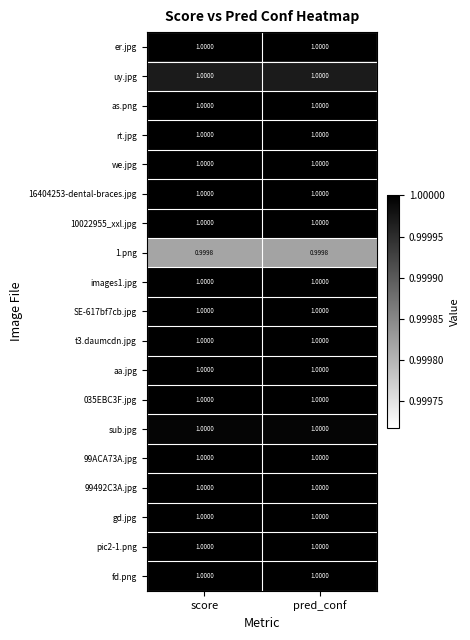

How many distinct data groups are displayed?

19